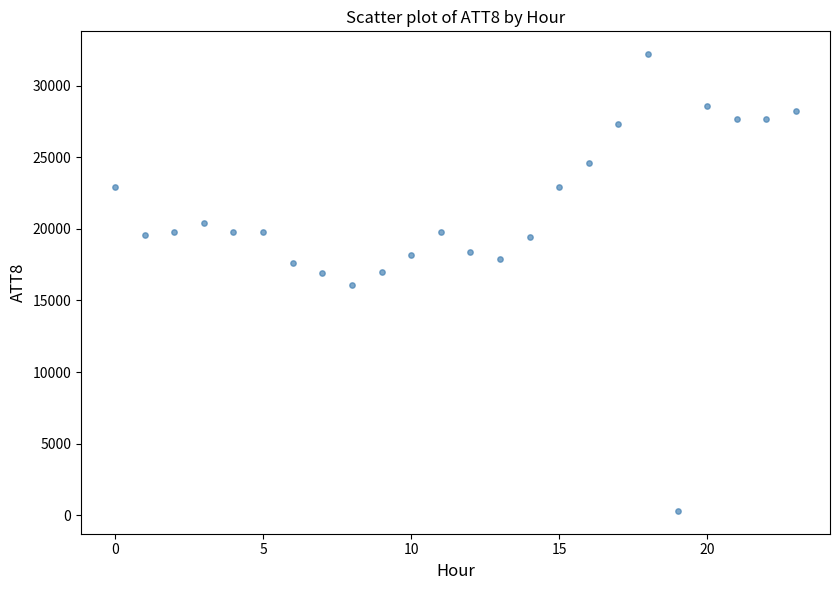

What is the range of Y values (max minus min)?

31900